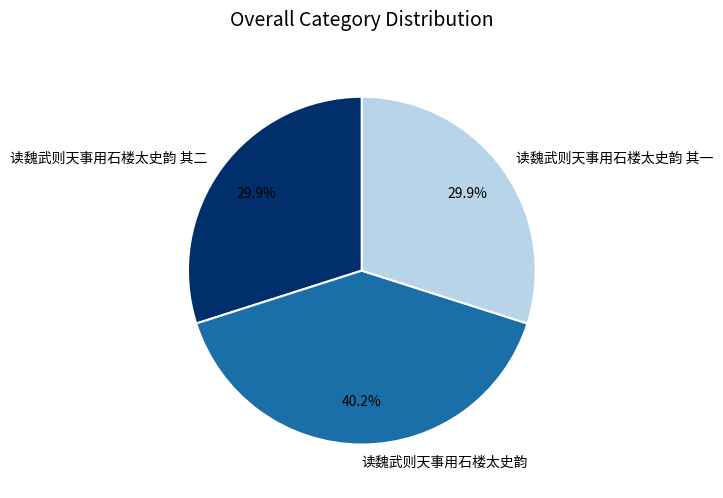

Which has a higher value, 读魏武则天事用石楼太史韵 其二 or 读魏武则天事用石楼太史韵?

读魏武则天事用石楼太史韵